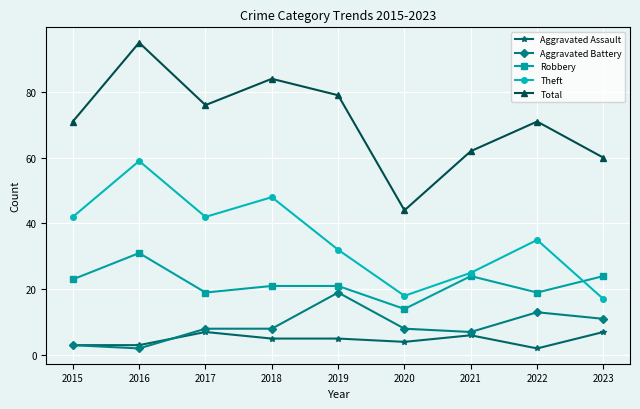

Is the value of Aggravated Assault at 2021 greater than the value of Theft at 2015?

No